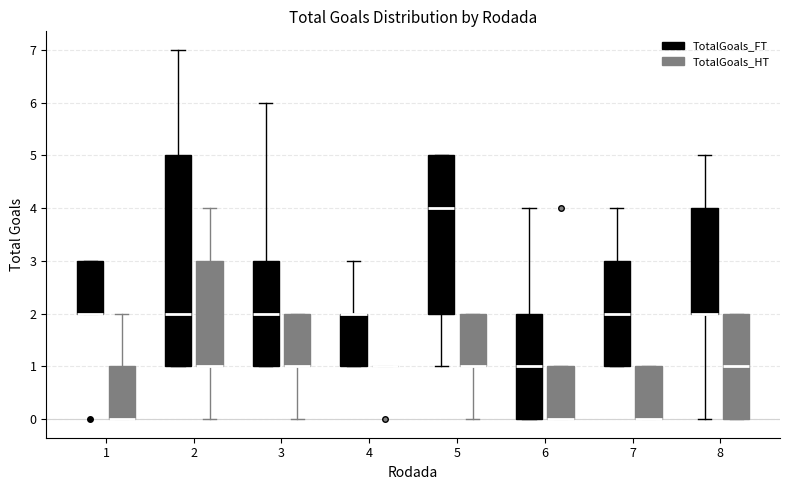

Reading left to right, transcribe this box plot: for each box, give where its median line is, the range the box spans, and where its two whiskers end, as read against the y-axis. The values are not printed on the chart, so give them approximately, as read against the axis.

1 (TotalGoals_FT): median 2 (drawn on the box's lower edge), box 2 to 3, whiskers 2 to 3
1 (TotalGoals_HT): median 0 (drawn on the box's lower edge), box 0 to 1, whiskers 0 to 2
2 (TotalGoals_FT): median 2, box 1 to 5, whiskers 1 to 7
2 (TotalGoals_HT): median 1 (drawn on the box's lower edge), box 1 to 3, whiskers 0 to 4
3 (TotalGoals_FT): median 2, box 1 to 3, whiskers 1 to 6
3 (TotalGoals_HT): median 1 (drawn on the box's lower edge), box 1 to 2, whiskers 0 to 2
4 (TotalGoals_FT): median 2 (drawn on the box's upper edge), box 1 to 2, whiskers 1 to 3
4 (TotalGoals_HT): box collapsed to a line at 1, whiskers 1 to 1
5 (TotalGoals_FT): median 4, box 2 to 5, whiskers 1 to 5
5 (TotalGoals_HT): median 1 (drawn on the box's lower edge), box 1 to 2, whiskers 0 to 2
6 (TotalGoals_FT): median 1, box 0 to 2, whiskers 0 to 4
6 (TotalGoals_HT): median 0 (drawn on the box's lower edge), box 0 to 1, whiskers 0 to 1
7 (TotalGoals_FT): median 2, box 1 to 3, whiskers 1 to 4
7 (TotalGoals_HT): median 0 (drawn on the box's lower edge), box 0 to 1, whiskers 0 to 1
8 (TotalGoals_FT): median 2 (drawn on the box's lower edge), box 2 to 4, whiskers 0 to 5
8 (TotalGoals_HT): median 1, box 0 to 2, whiskers 0 to 2